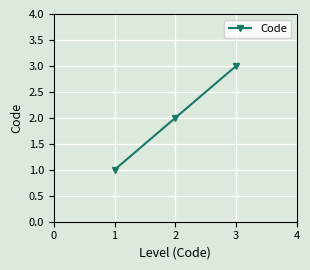

What is the ratio of the value at 3 to the value at 1?

3.0